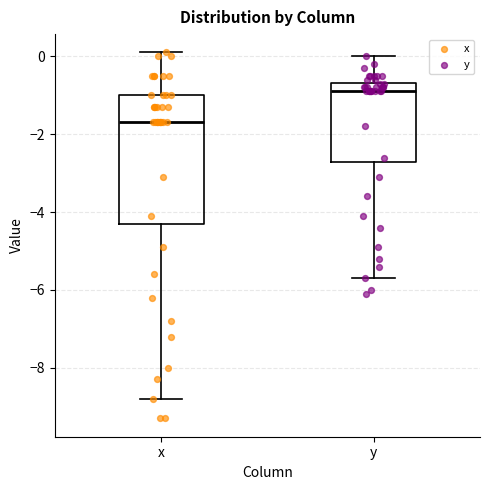

Comparing the boxes themselves (not the whiskers), which one is the tallest?

x